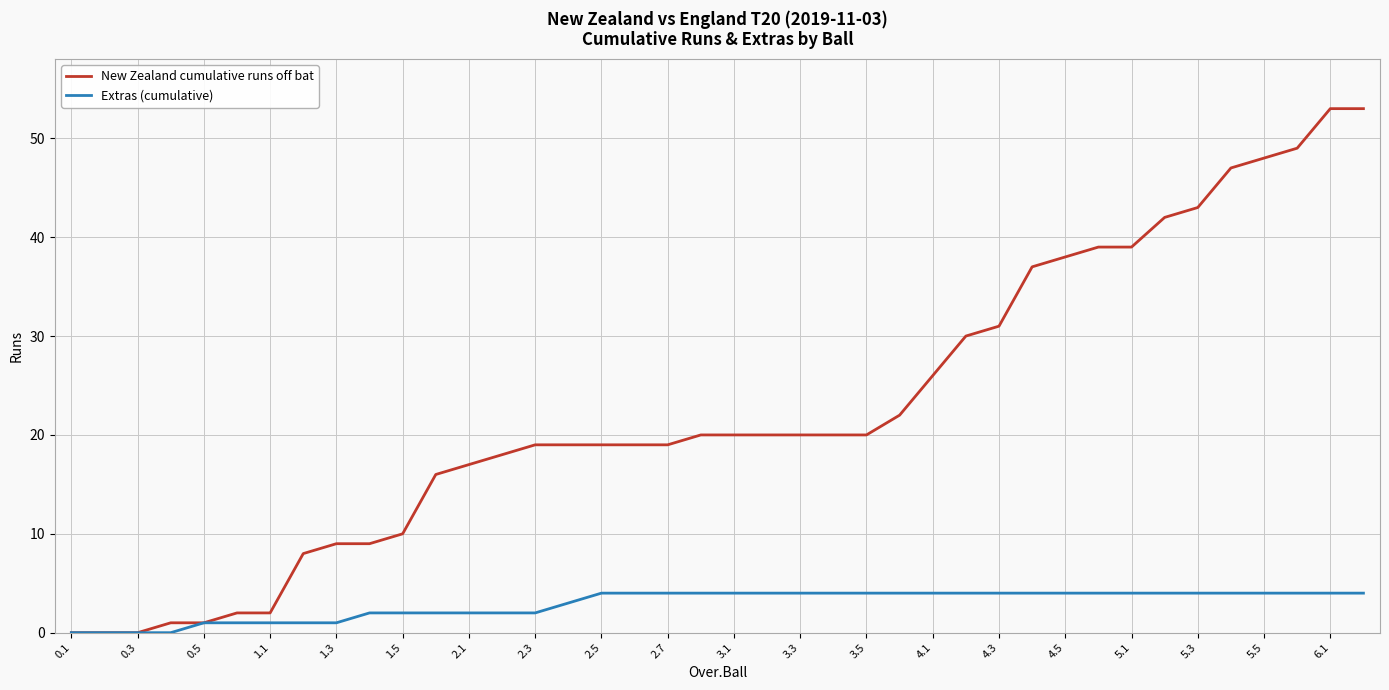

Which series has the largest total across all categories?

New Zealand cumulative runs off bat